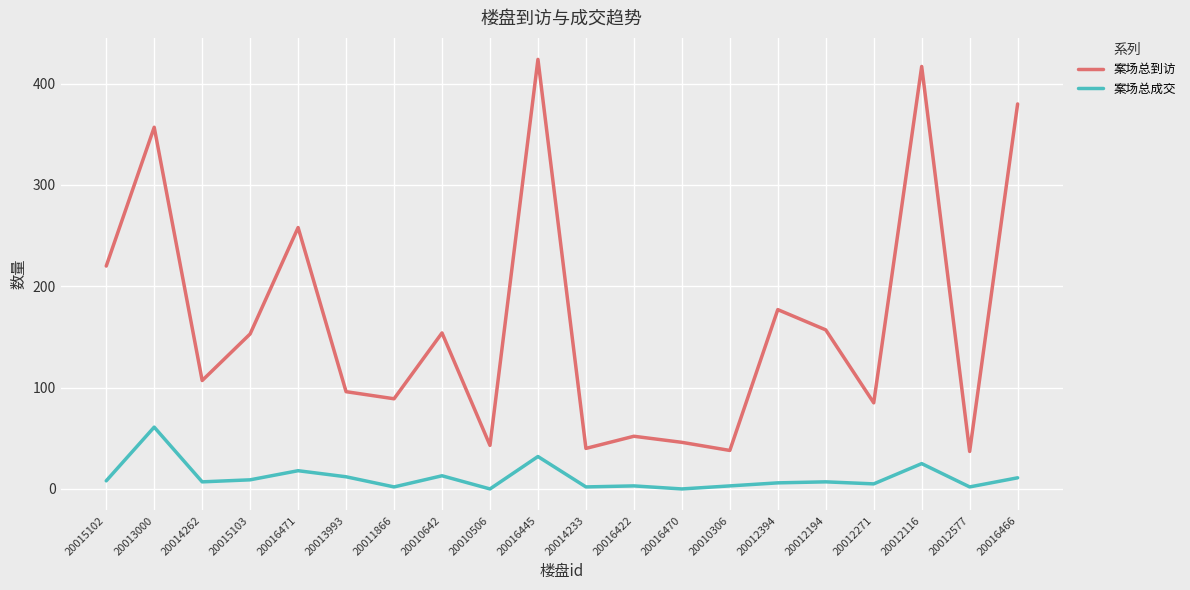

What is the difference between the maximum and minimum values in the 案场总到访 series?

387